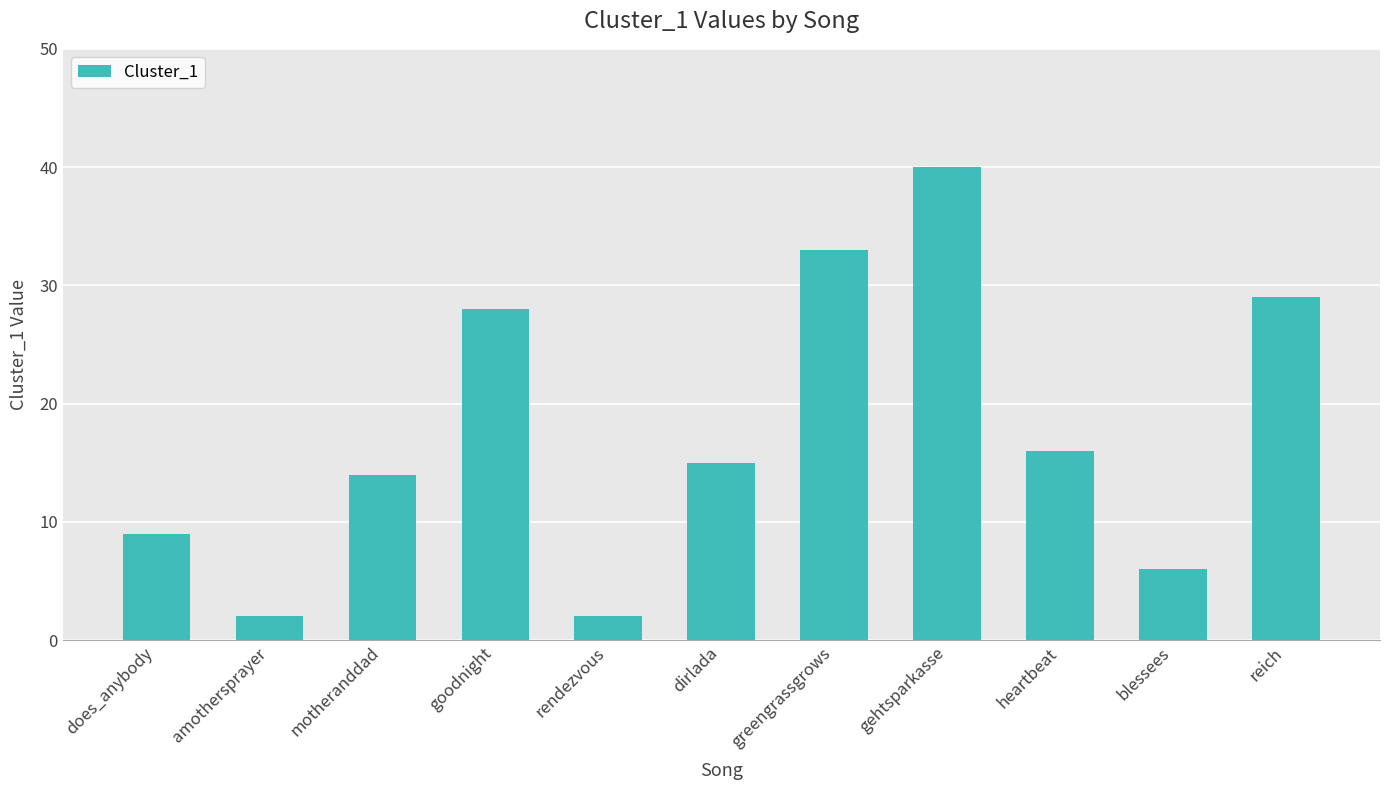

The value at greengrassgrows is 33. True or false?

True